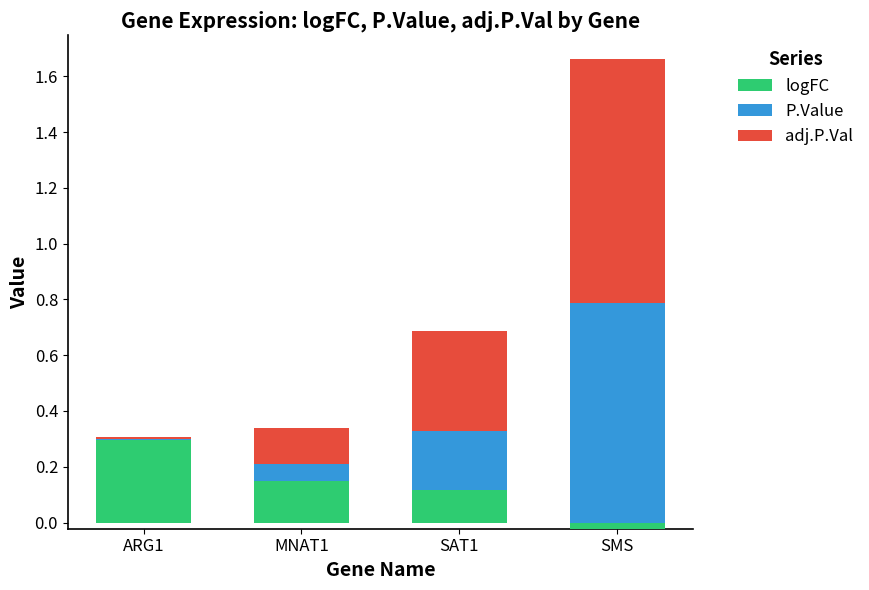

What position from the left is SAT1?

3